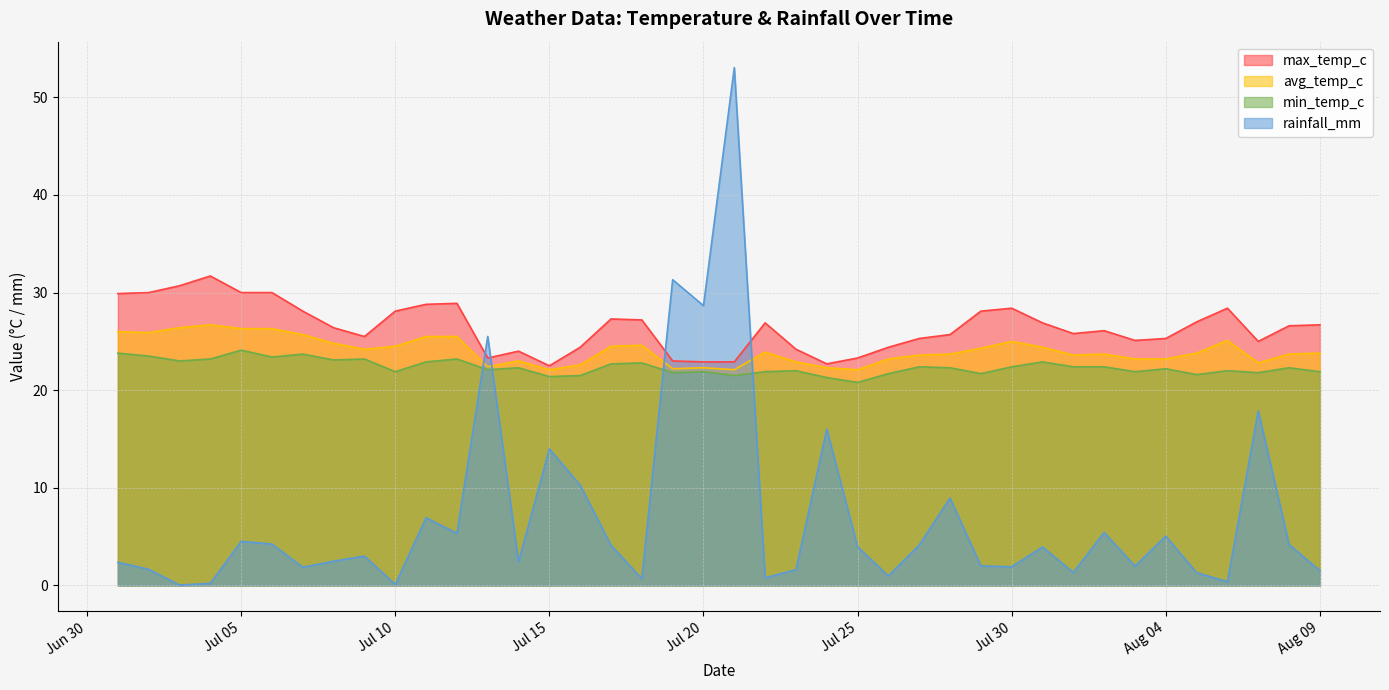

How many data points in avg_temp_c are less than 23?

10